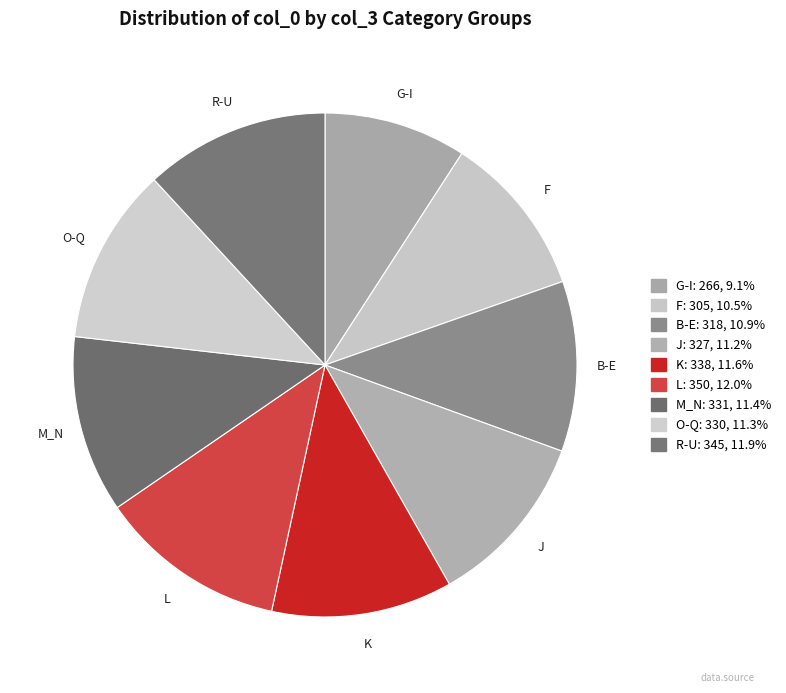

Count the number of slices in the pie.

9